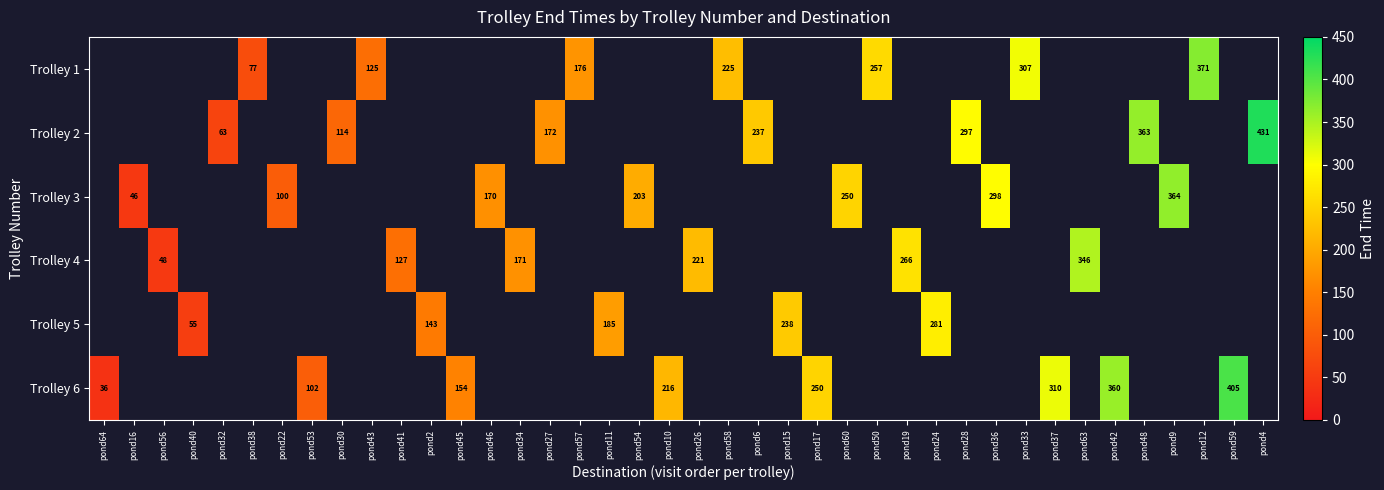

Which has a higher value, pond64 or pond24?

pond24